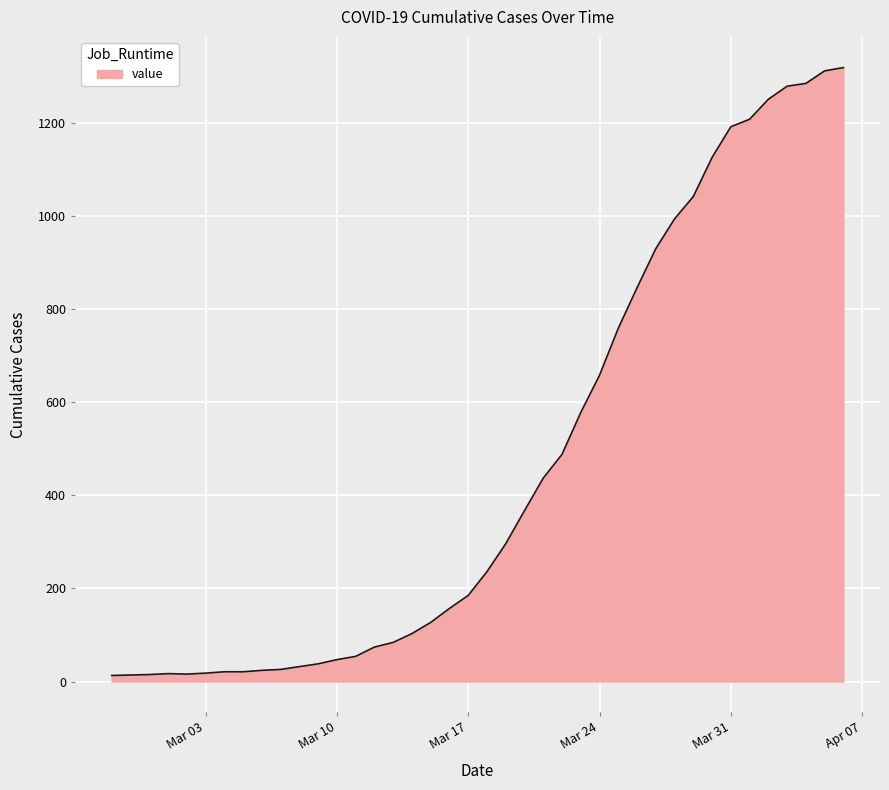

What is the greatest value displayed?

1319